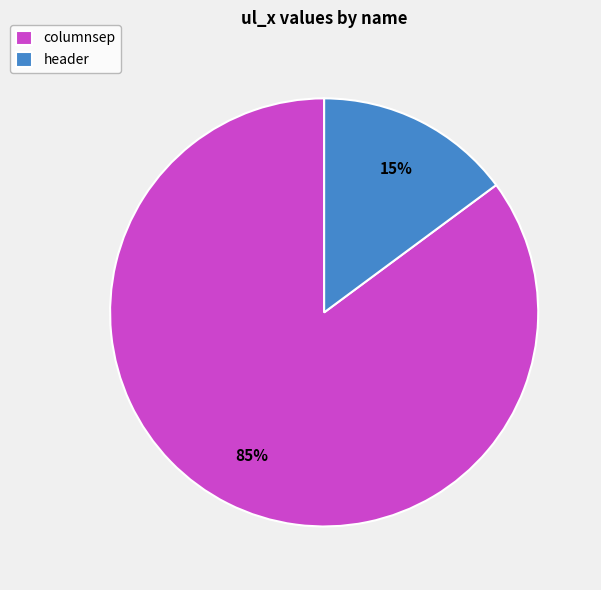

Which category has the biggest portion of the pie?

columnsep